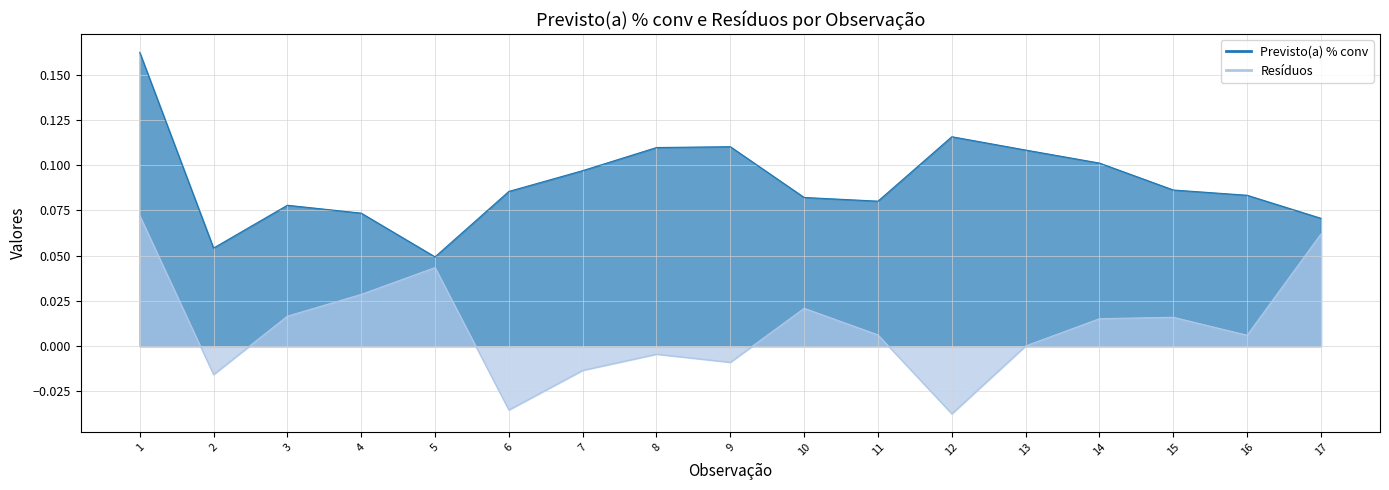

How many values in the Resíduos series exceed 0?

11